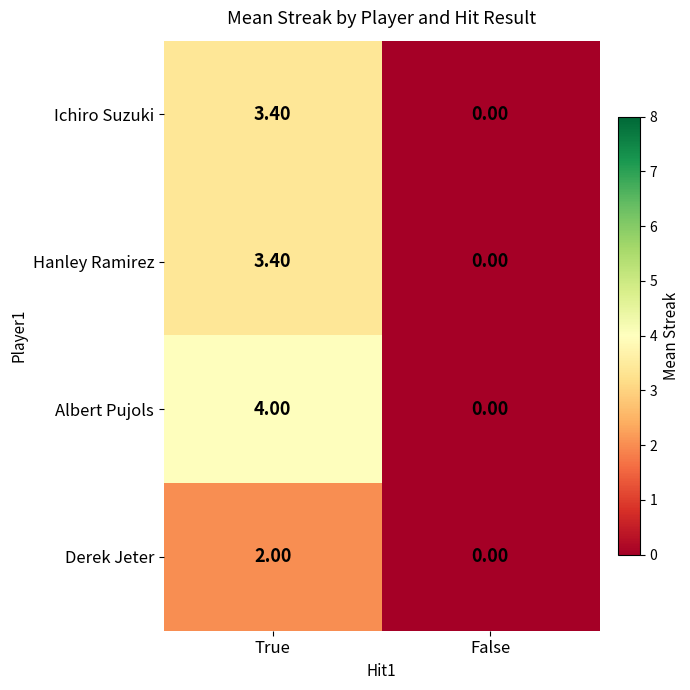

Count the number of data series in this chart.

4